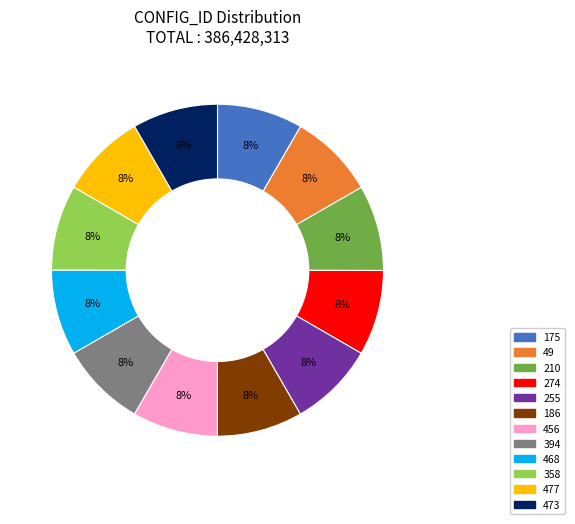

Is it true that 456 is 1% of the pie?

False